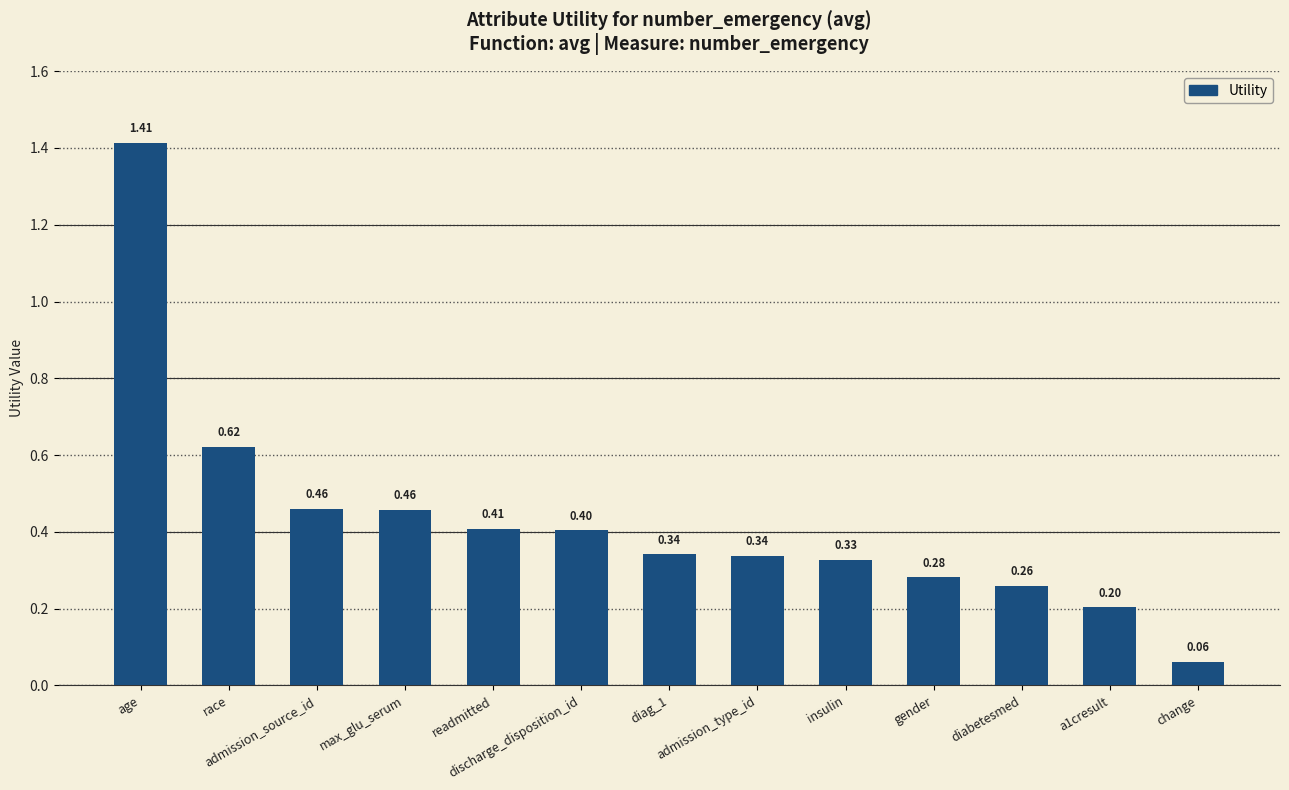

What is the sum of all values?

5.6